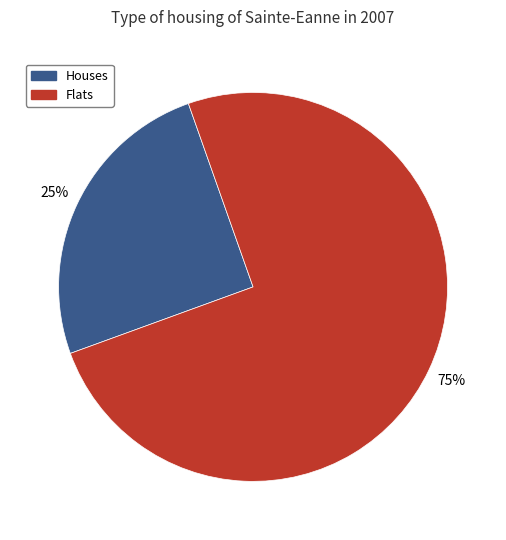

Does any single category account for the majority?

Yes